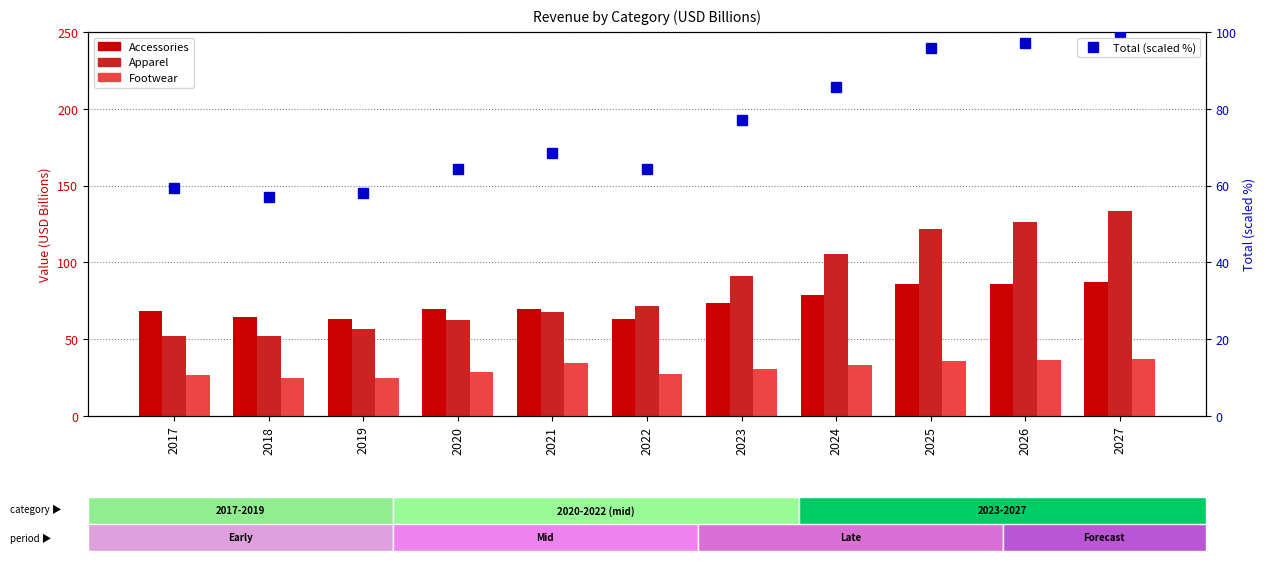

At how many categories does at least one series exceed 131?

1